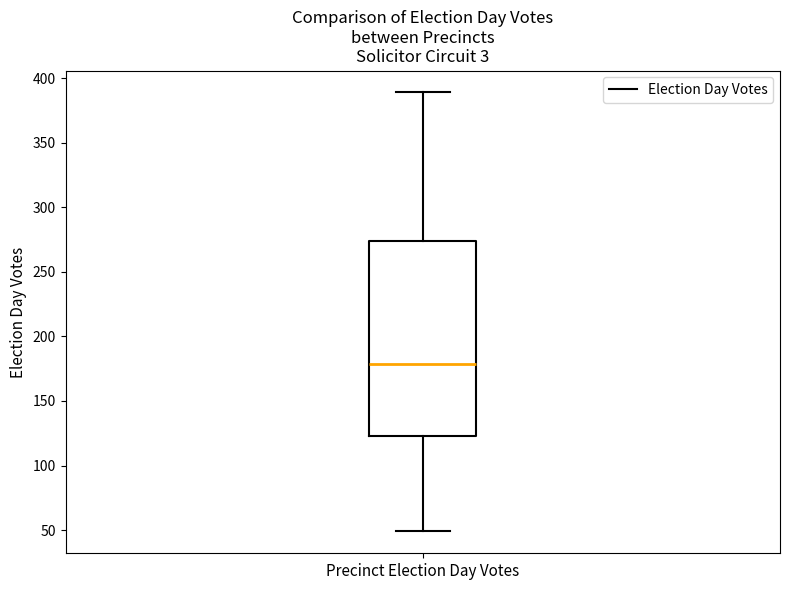

Read this box plot against the y-axis: the position of the median line, the range covered by the box, and the ends of both whiskers. The values are not printed on the chart, so give them approximately, as read against the axis.

median 180, box 125 to 275, whiskers 50 to 390